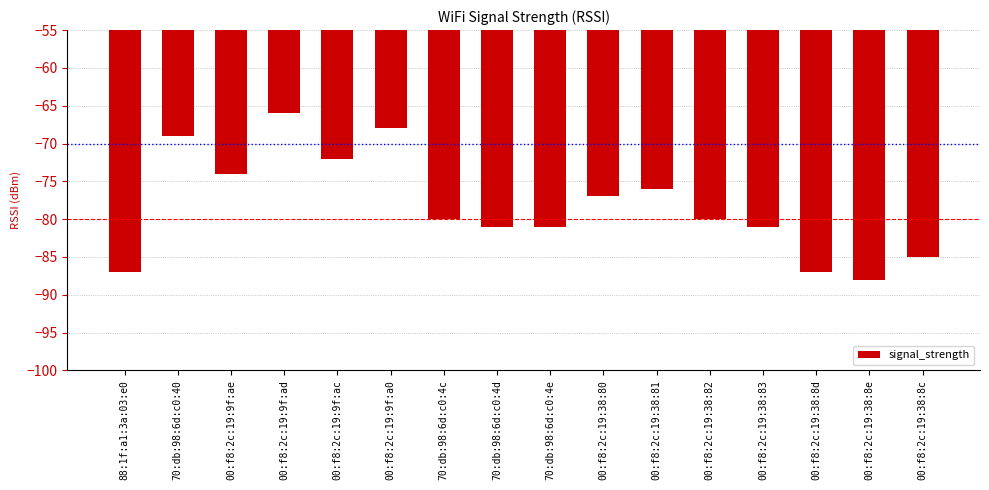

What is the difference between the maximum and minimum values?

22